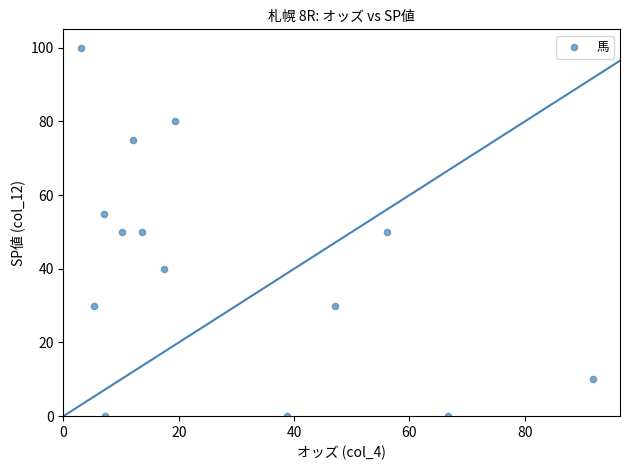

What is the range of Y values (max minus min)?

100